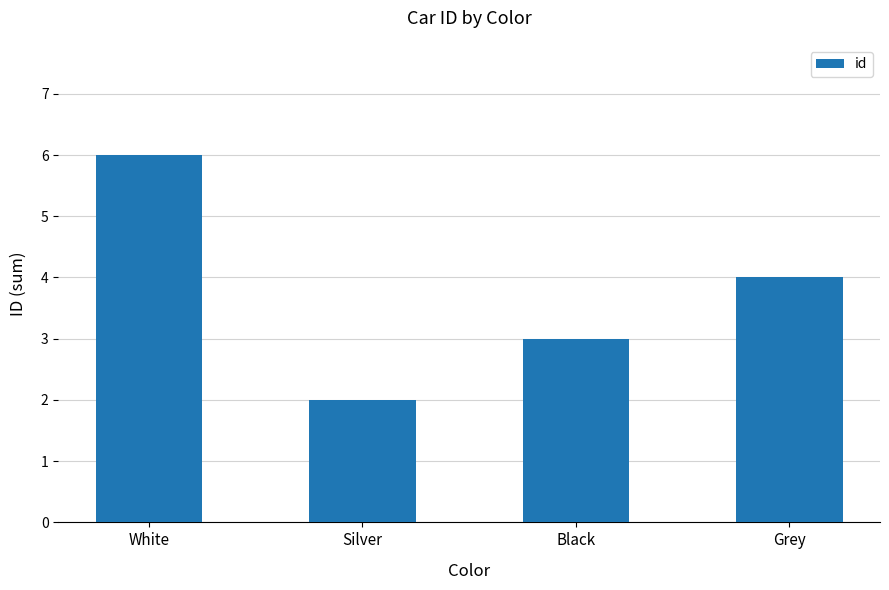

How many bars are there in total?

4